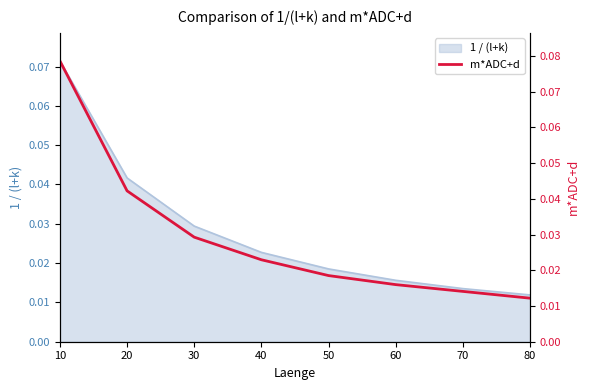

The value at 50 is 0.0. True or false?

False